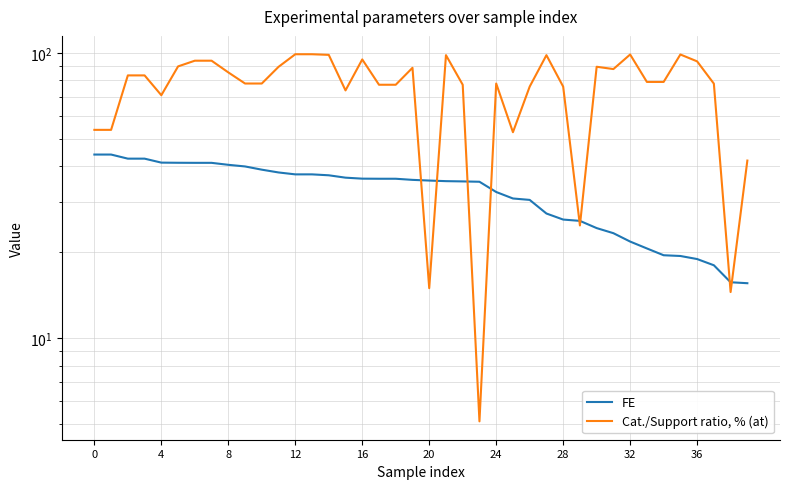

Rank the series by their average value, from highest to lowest.

Cat./Support ratio, % (at), FE